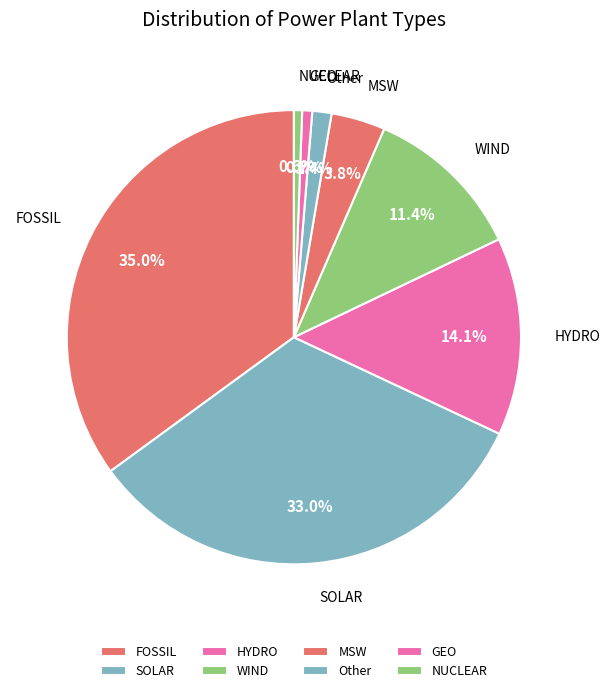

Does HYDRO represent more than half of the total?

No